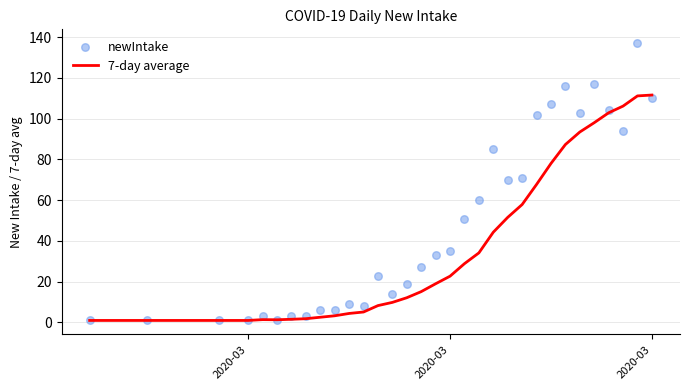

Is the value of 7-day average at 23 greater than the value of newIntake at 9?

Yes